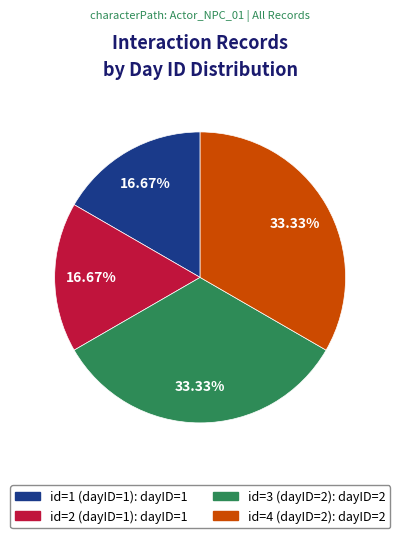

Is there any slice that represents more than half of the pie?

No